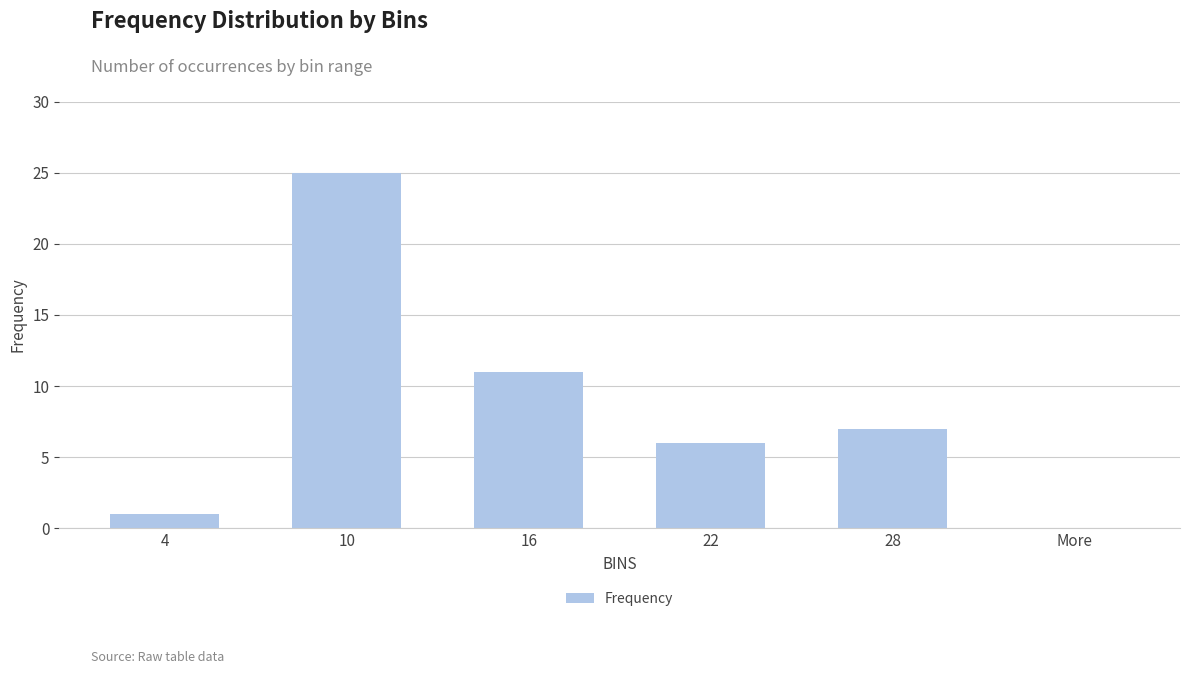

Reading left to right, list all the values displayed in this chart.

4=1	10=25	16=11	22=6	28=7	More=0